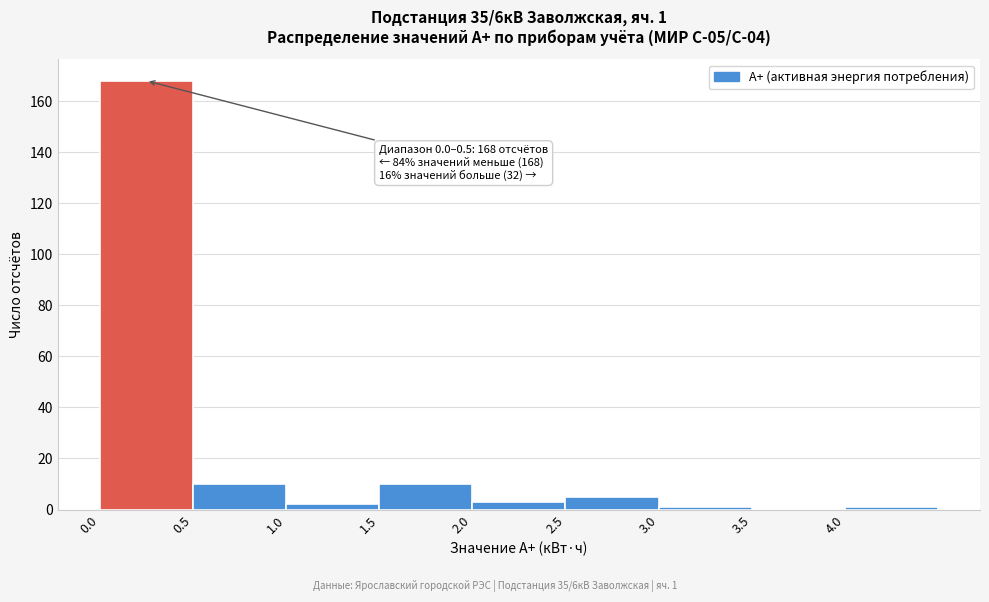

Which range on the x-axis has the tallest bar?

0.0 to 0.5